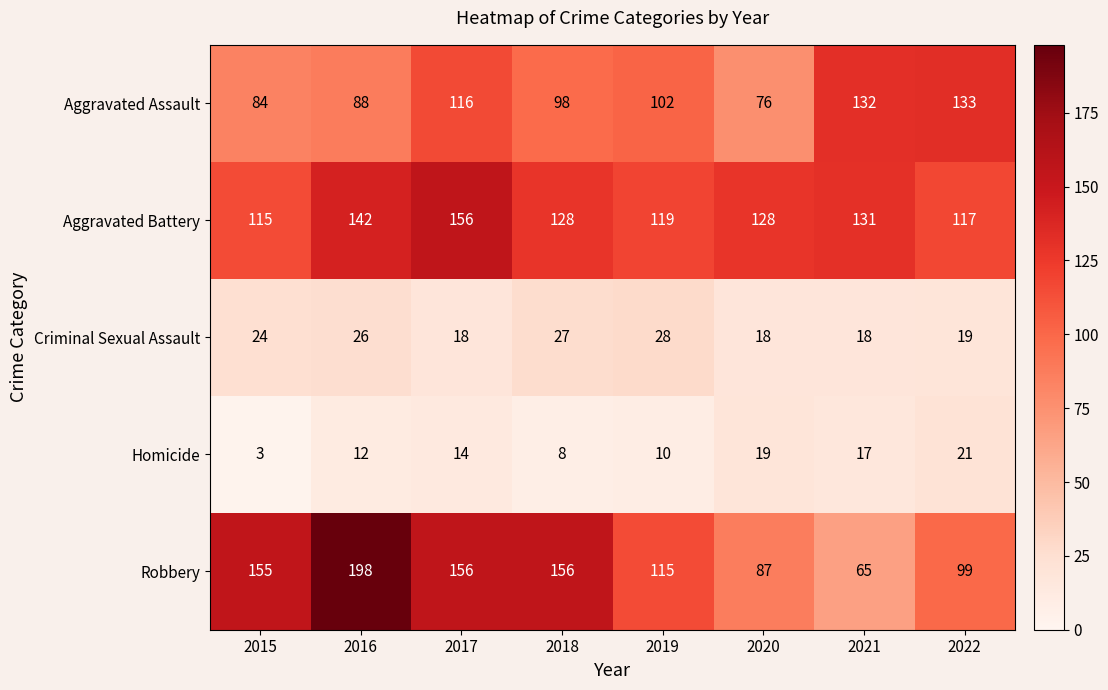

Between 2019 and 2020, which series saw the biggest shift?

Robbery